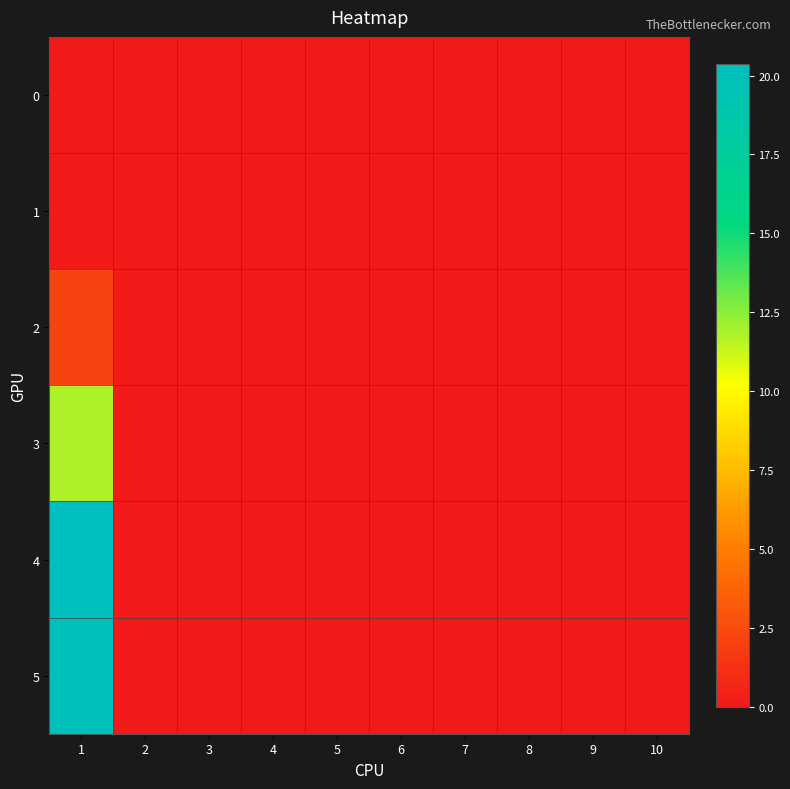

Reading right to left, what are all the values shown in this chart?

0: 10=0.0	9=0.0	8=0.0	7=0.0	6=0.0	5=0.0	4=0.0	3=0.0	2=0.0	1=0.0
1: 10=0.0	9=0.0	8=0.0	7=0.0	6=0.0	5=0.0	4=0.0	3=0.0	2=0.0	1=0.0
2: 10=0.0	9=0.0	8=0.0	7=0.0	6=0.0	5=0.0	4=0.0	3=0.0	2=0.0	1=2.1
3: 10=0.0	9=0.0	8=0.0	7=0.0	6=0.0	5=0.0	4=0.0	3=0.0	2=0.0	1=11.8
4: 10=0.0	9=0.0	8=0.0	7=0.0	6=0.0	5=0.0	4=0.0	3=0.0	2=0.0	1=20.4
5: 10=0.0	9=0.0	8=0.0	7=0.0	6=0.0	5=0.0	4=0.0	3=0.0	2=0.0	1=20.0